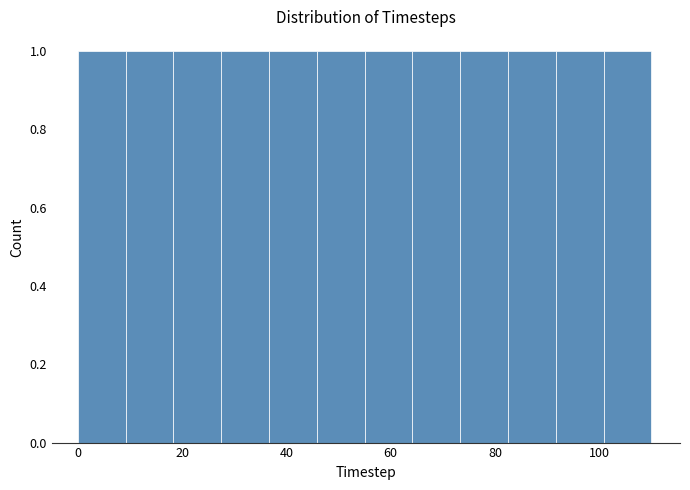

What is the height of the bar covering 64 to 74 on the x-axis? Neither the bar edges nor the heights are printed on the chart, so give them approximately, as read against the axes.

1